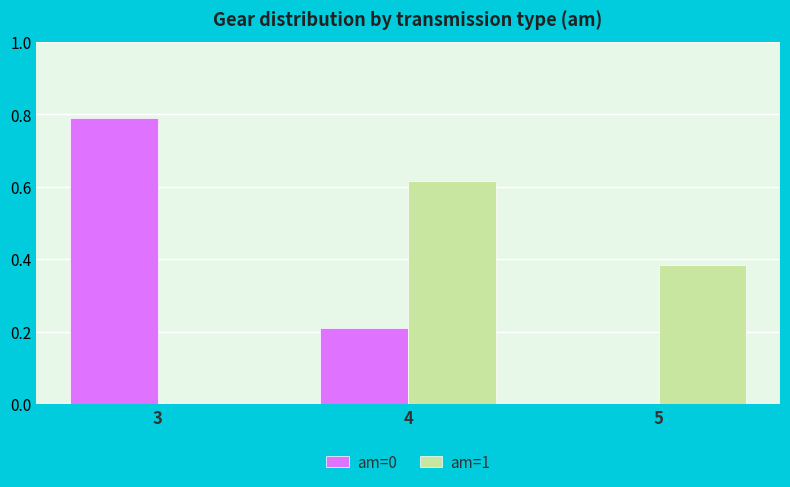

The am=1 series shows -0.4 at 3. True or false?

False